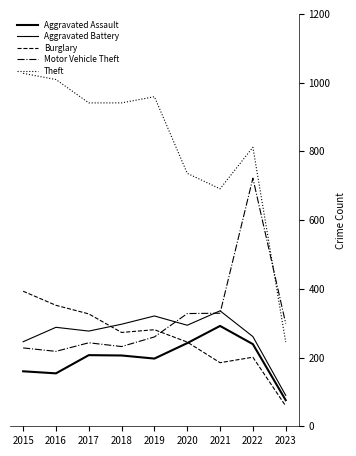

How many series are shown in this chart?

5